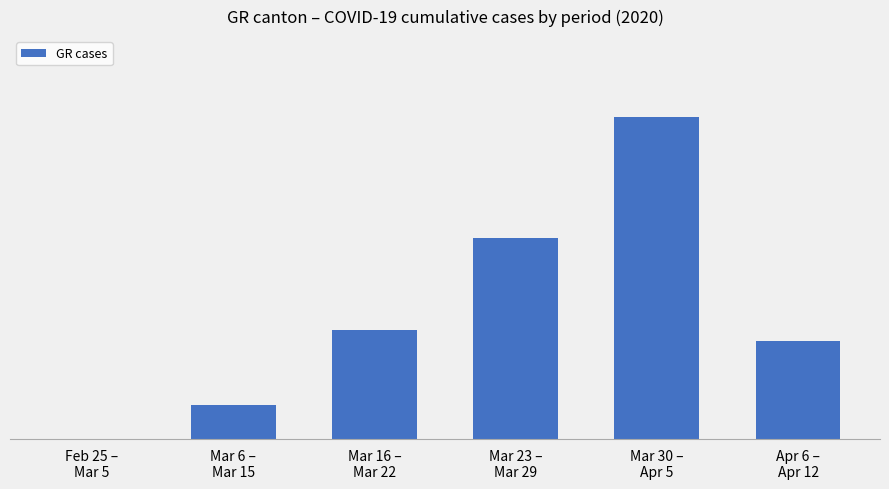

Are the bars horizontal?

No